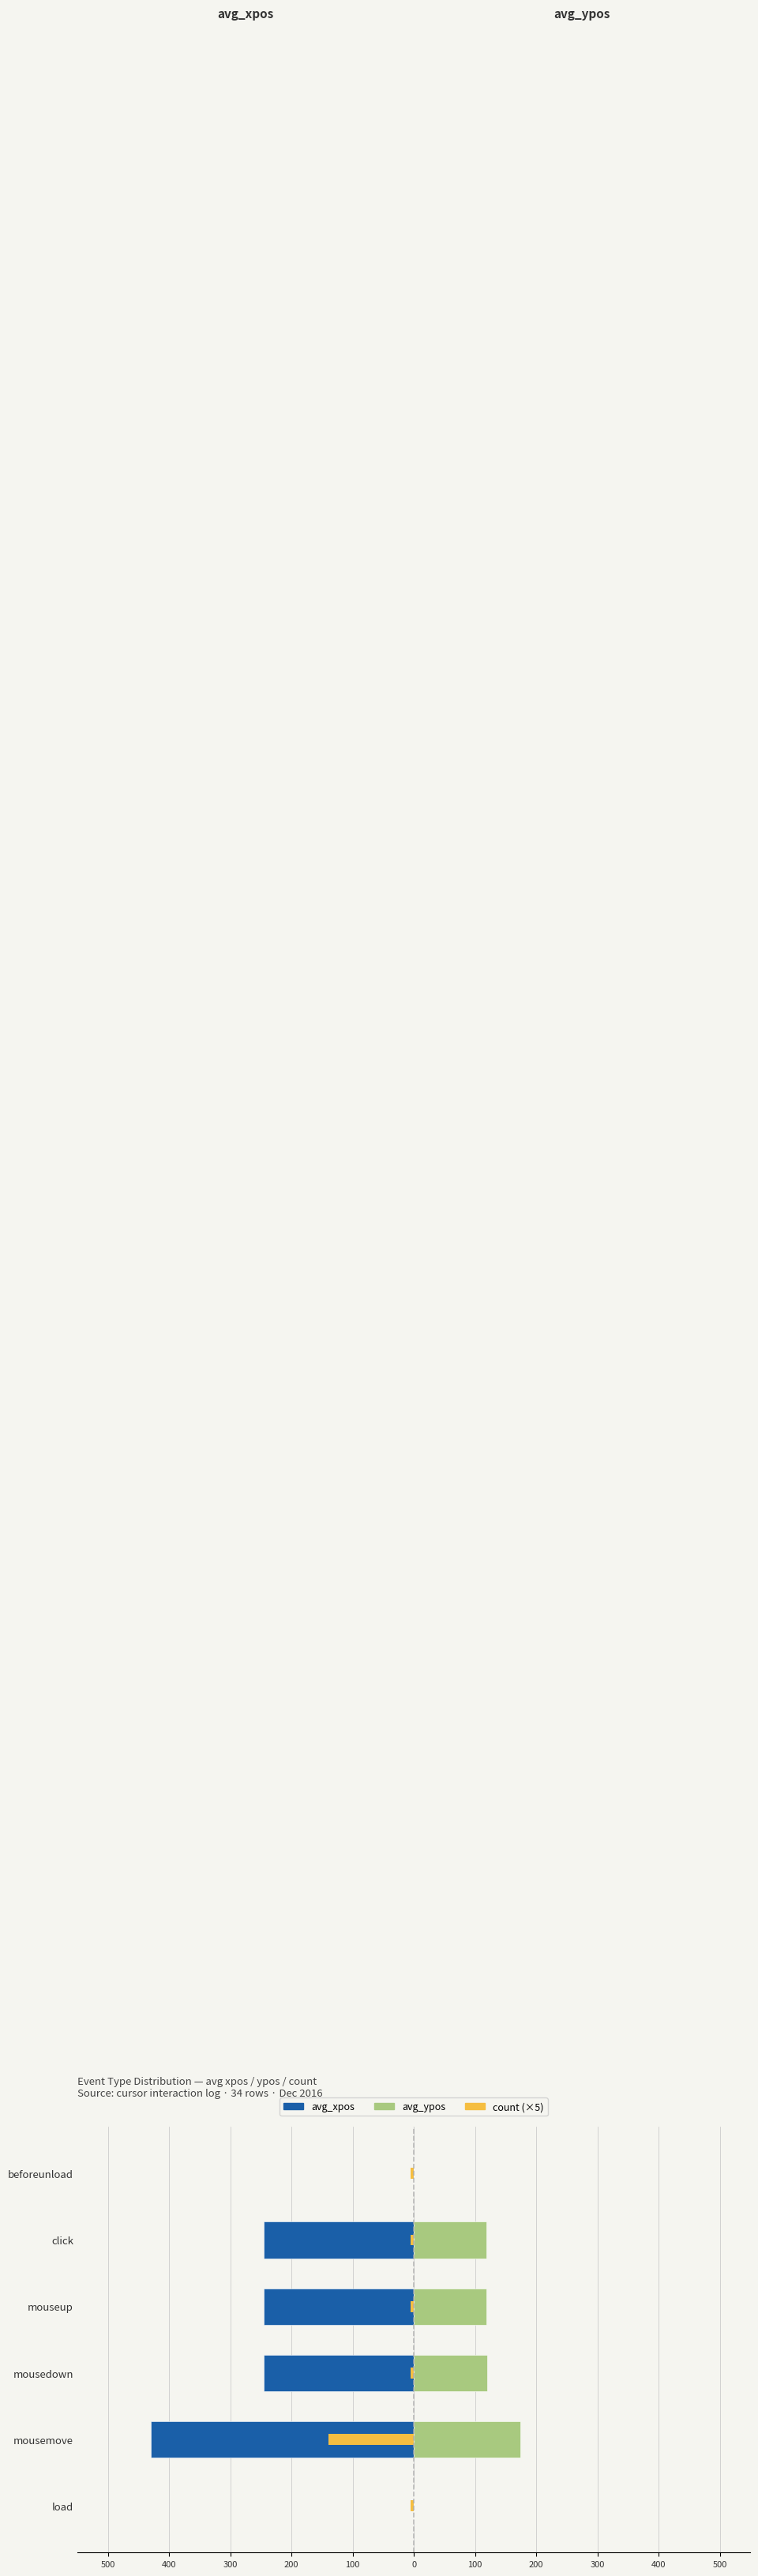

What is the sum of all avg_xpos values?

-1165